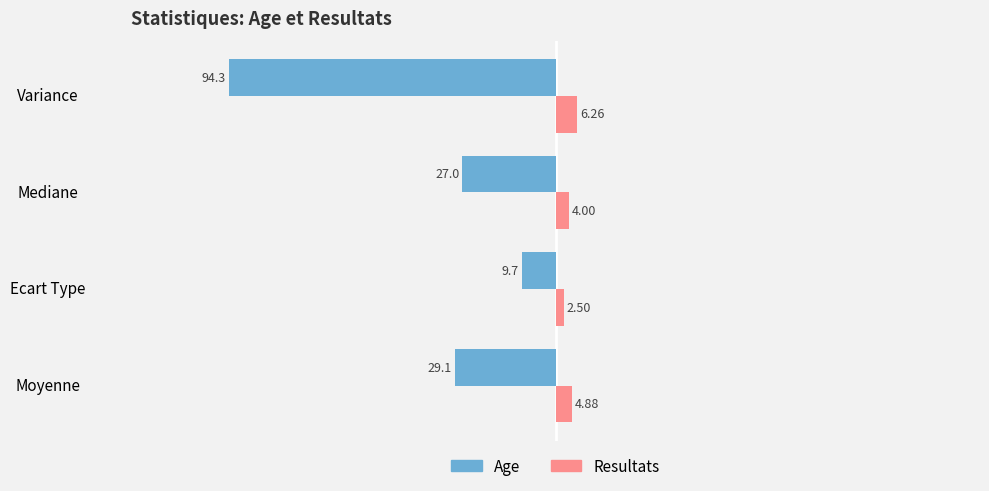

Rank the series by their maximum value, from highest to lowest.

Resultats, Age